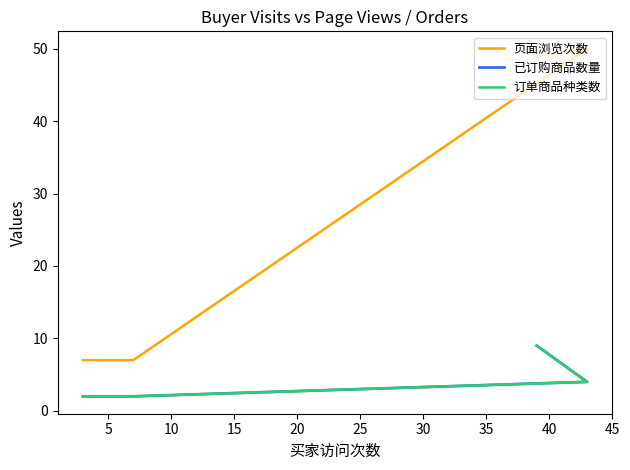

Is the value of 页面浏览次数 at 15 greater than the value of 已订购商品数量 at 10?

Yes